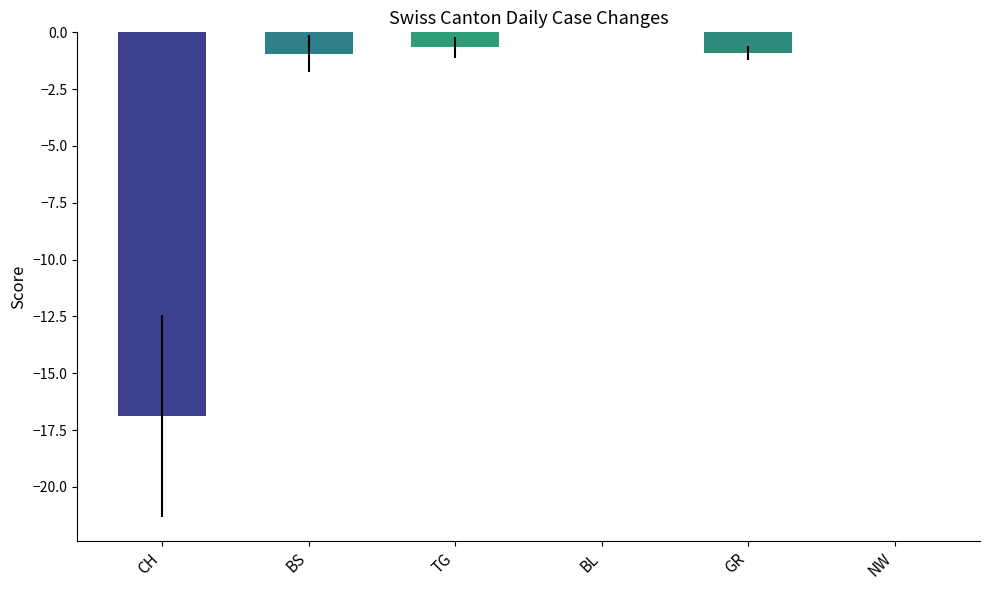

Which has a higher value, CH or BL?

BL